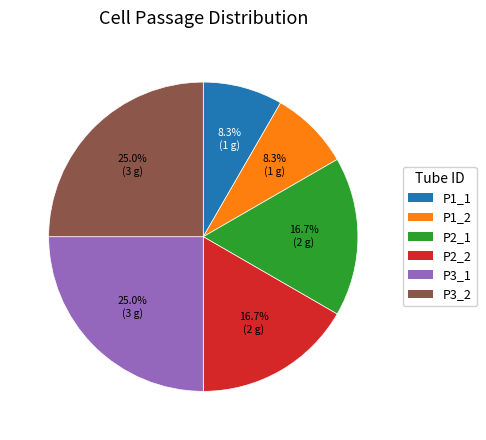

What is the total percentage of P3_2 and P2_1?

41.7%